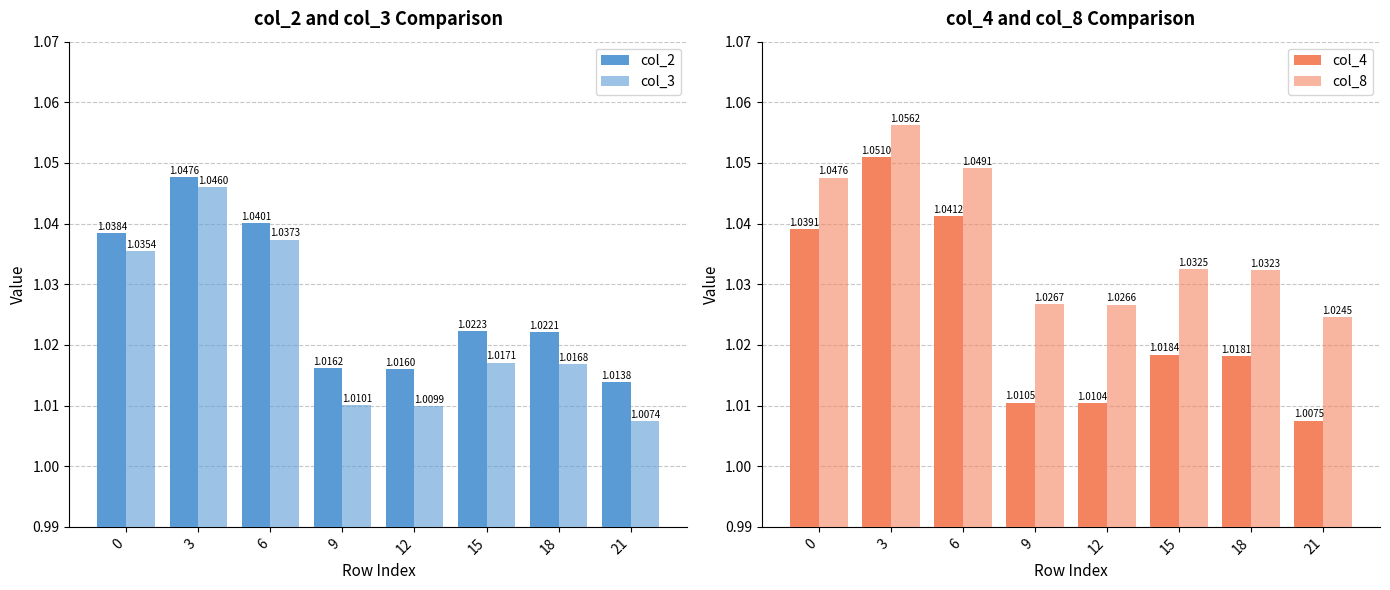

Which series has the widest spread of values?

col_4